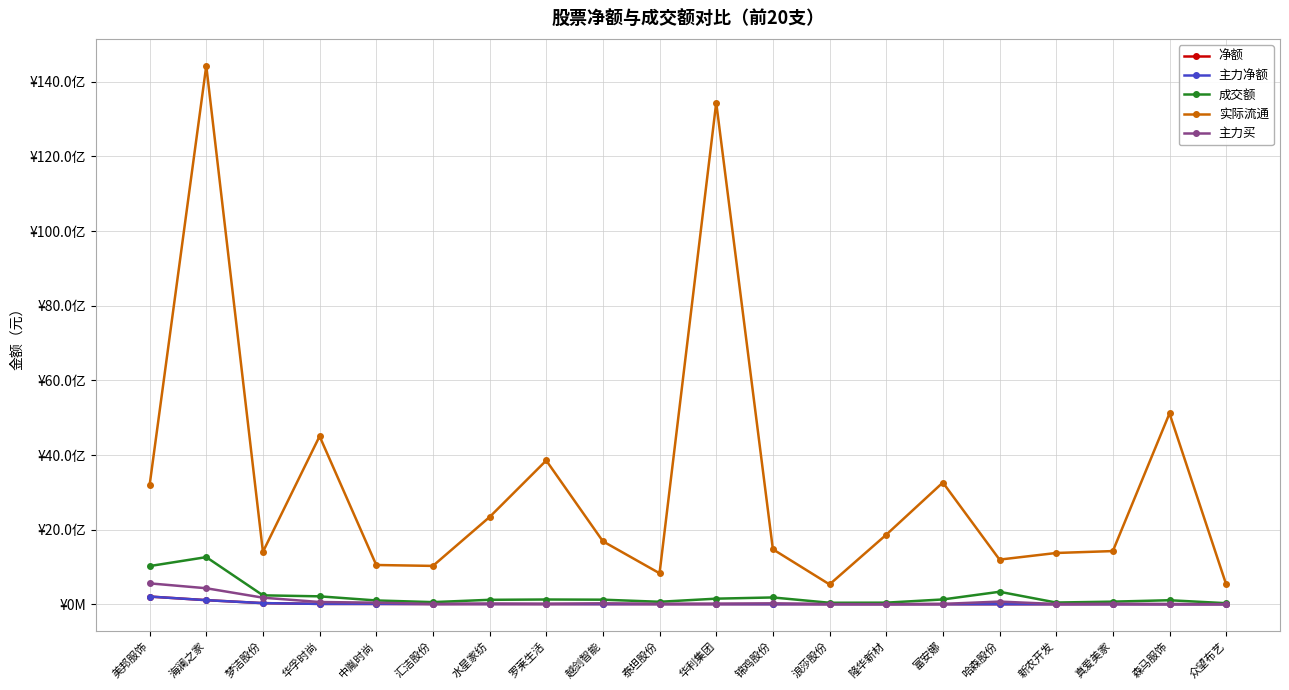

Does the chart display data point markers on the line(s)?

Yes